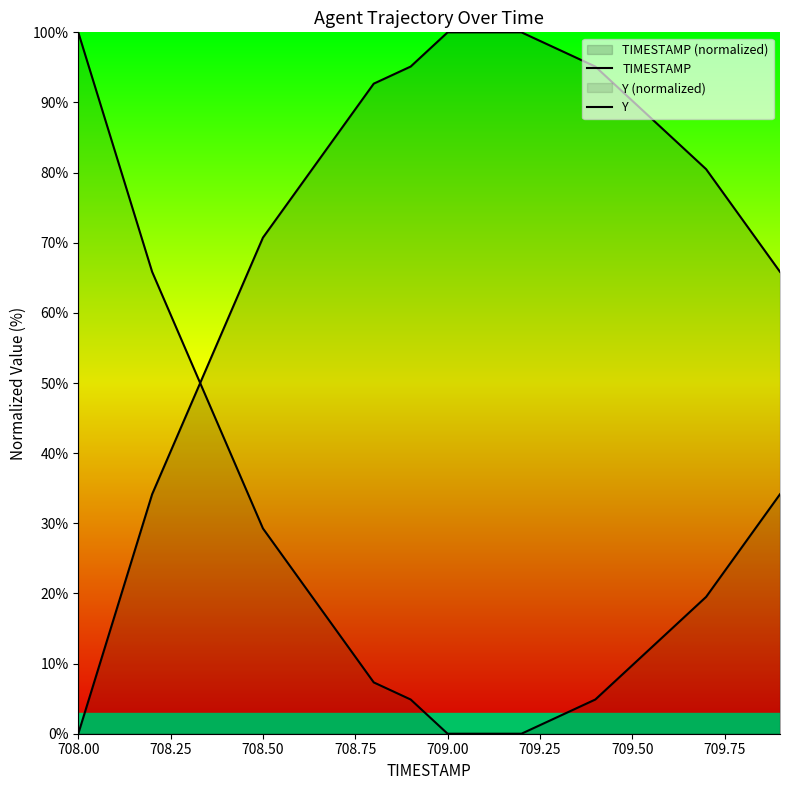

How many lines are shown in the chart?

2